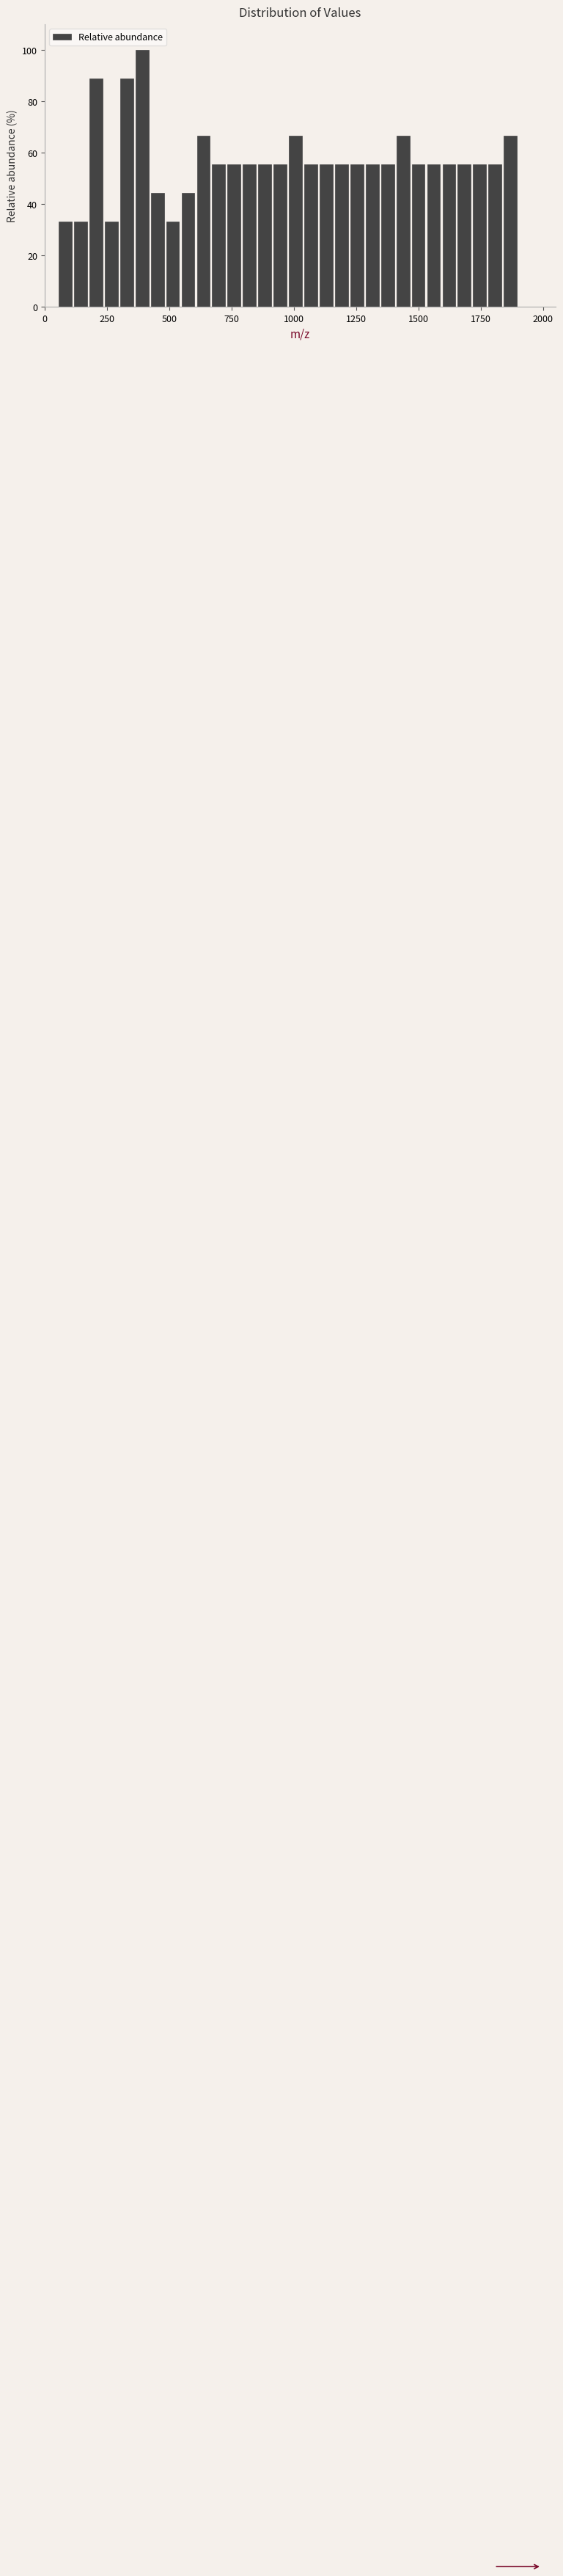

Around what value on the x-axis is the tallest bar? Give the approximate position of its centre, as read against the axis.

400